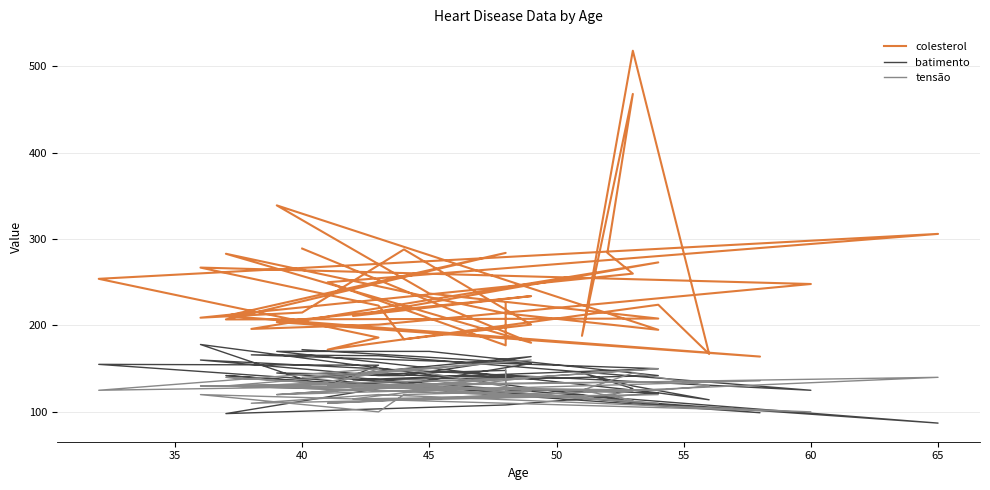

List the series in order of their peak value, lowest first.

tensão, batimento, colesterol